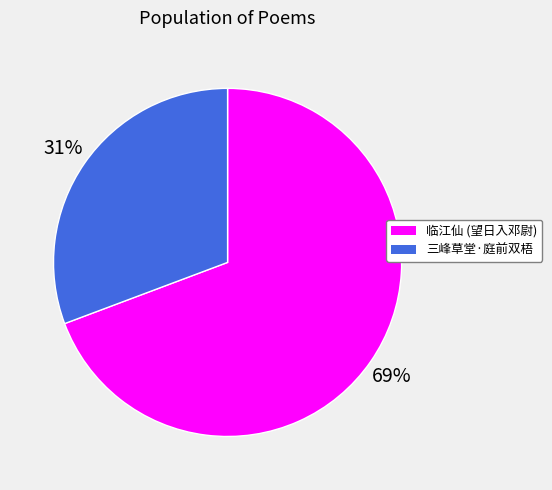

Is there a majority slice in this chart?

Yes